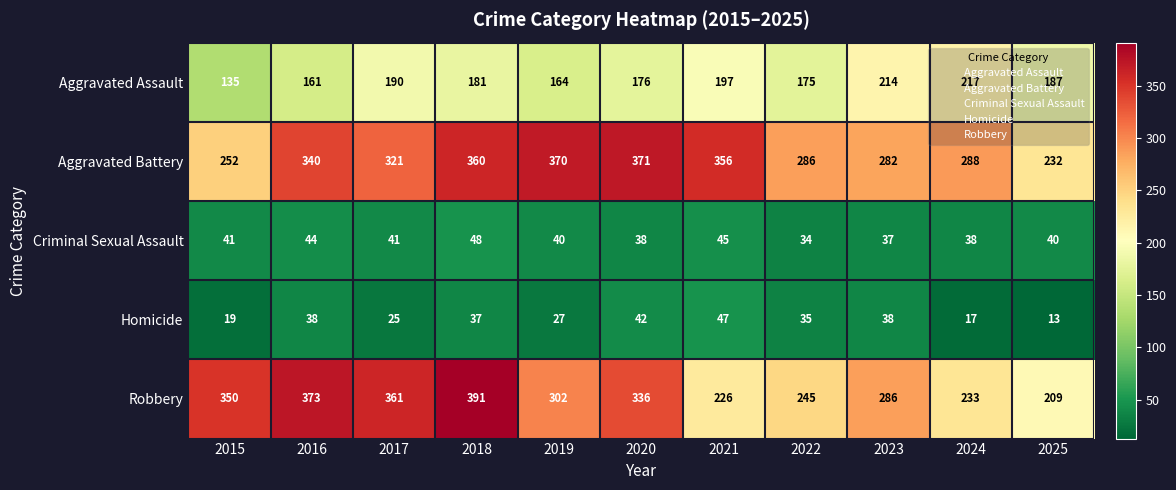

What is the smallest value displayed?

13